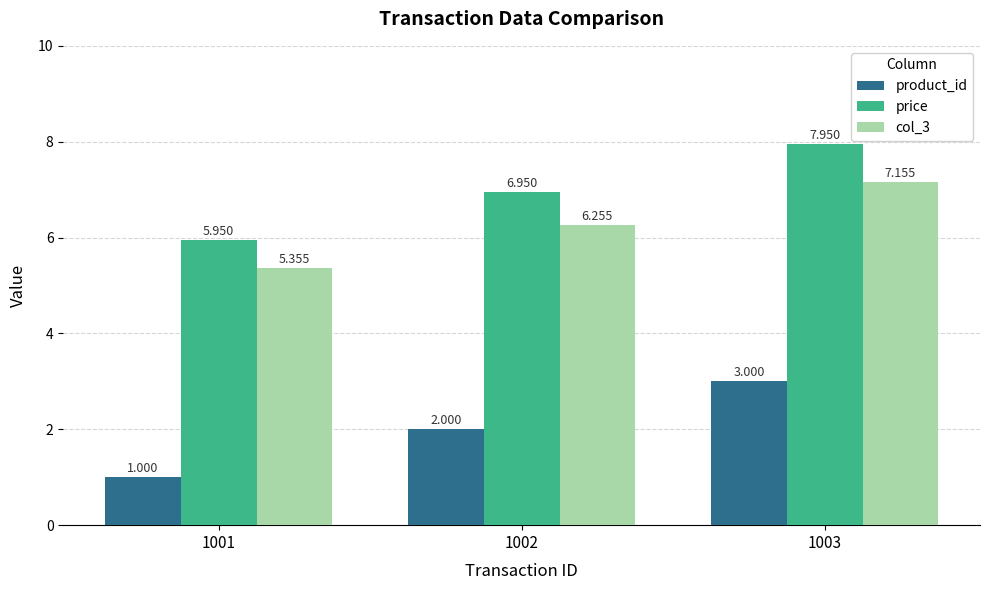

List the series in order of their peak value, highest first.

price, col_3, product_id